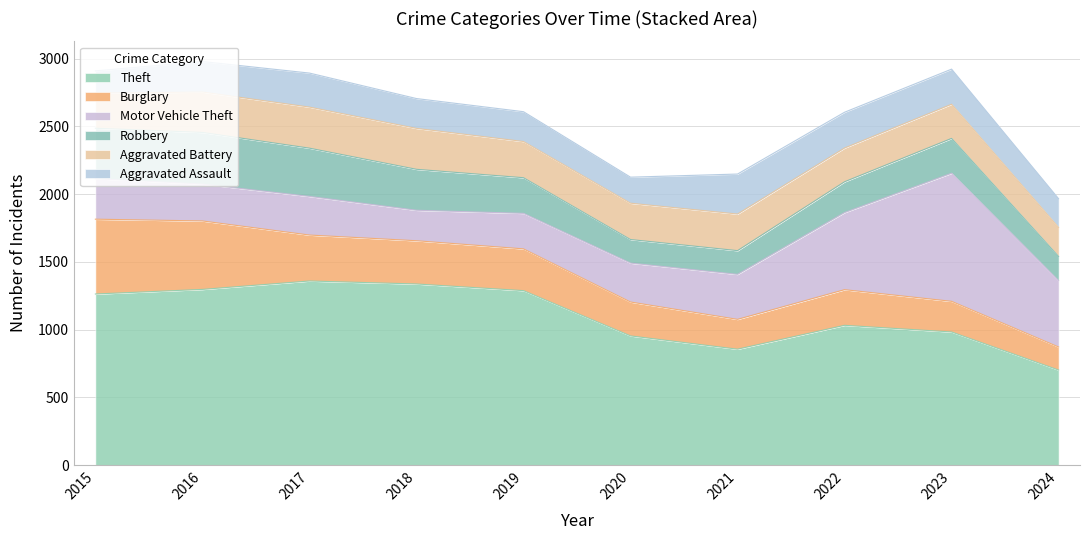

True or false: Aggravated Assault and Motor Vehicle Theft intersect in this chart.

False